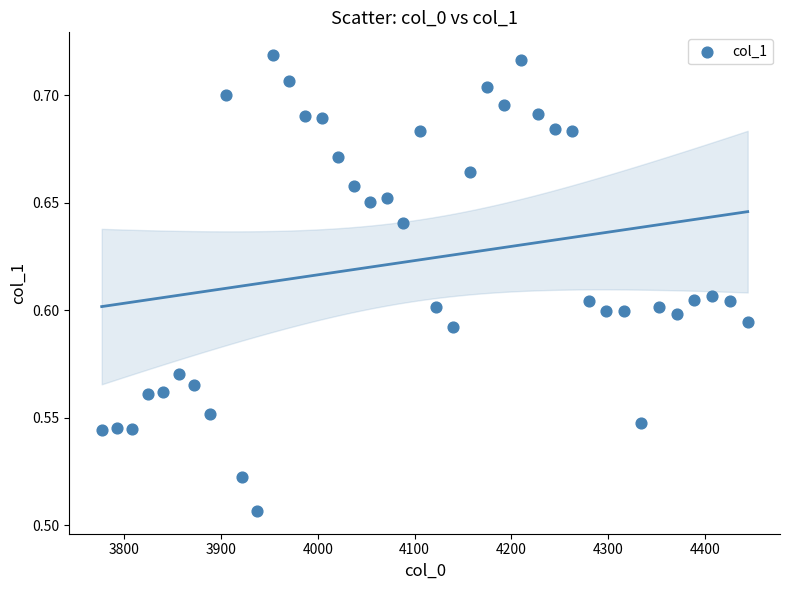

What is the range of X values (max minus min)?

667.4